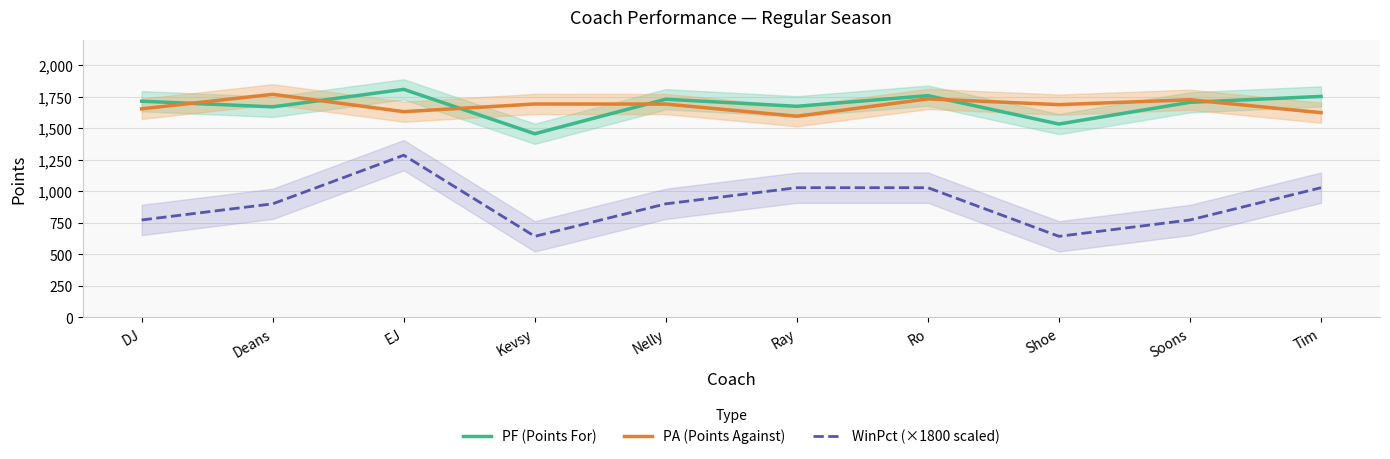

How many series are shown in this chart?

3